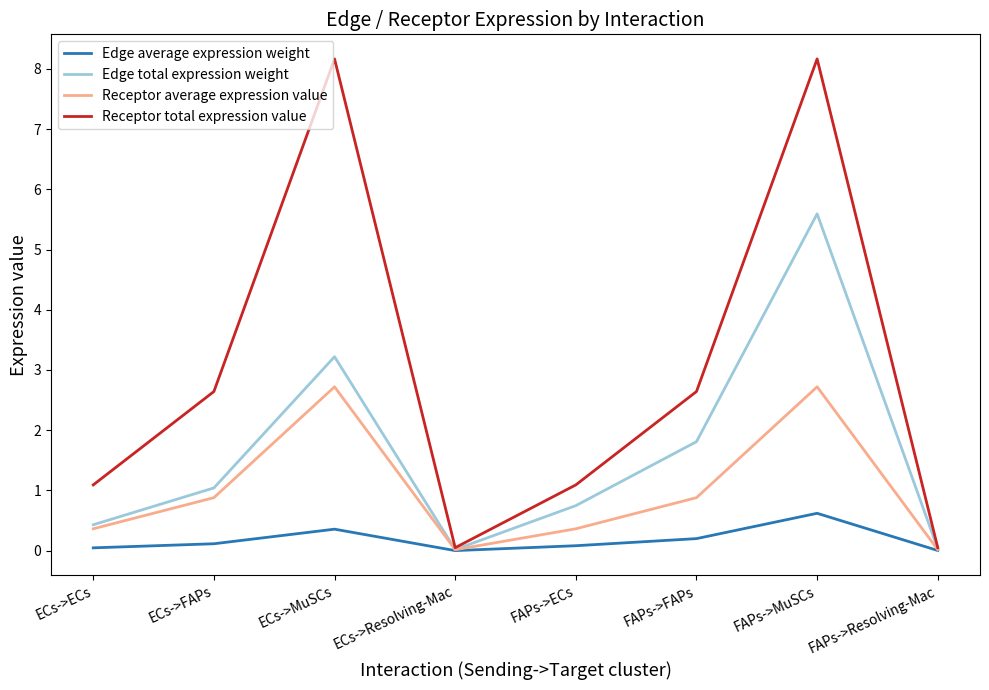

At how many categories does at least one series exceed 2?

4